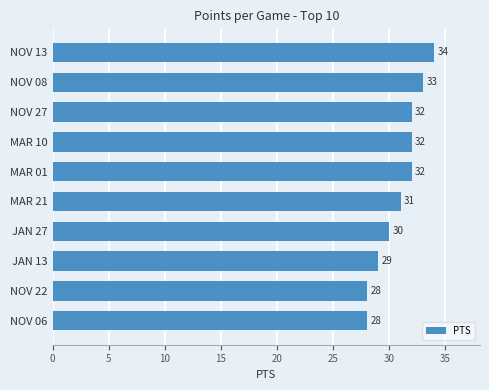

How many values are below 32?

5